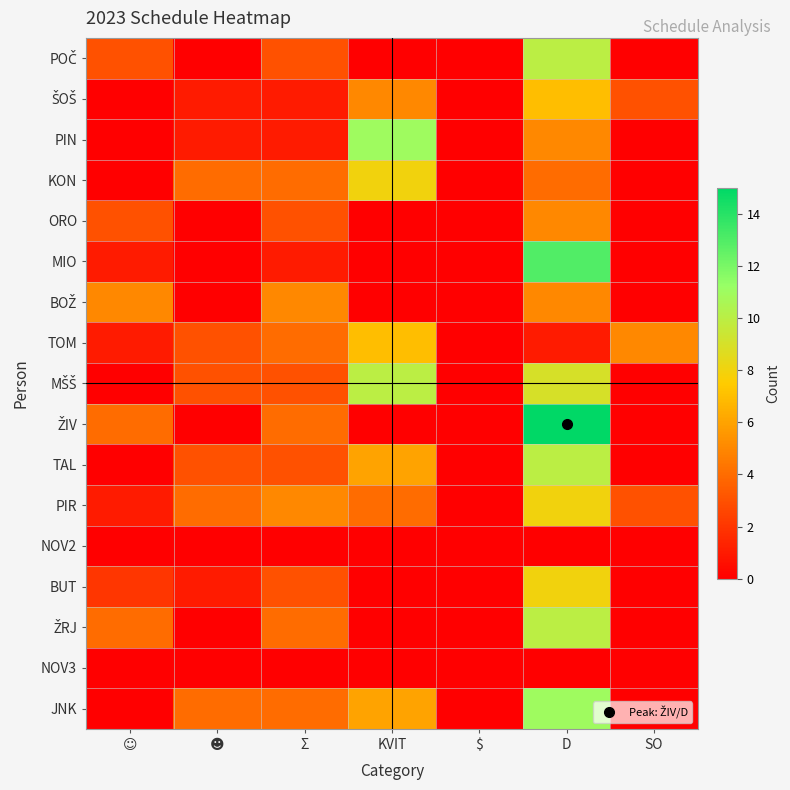

Which has a higher value, SO or $?

SO